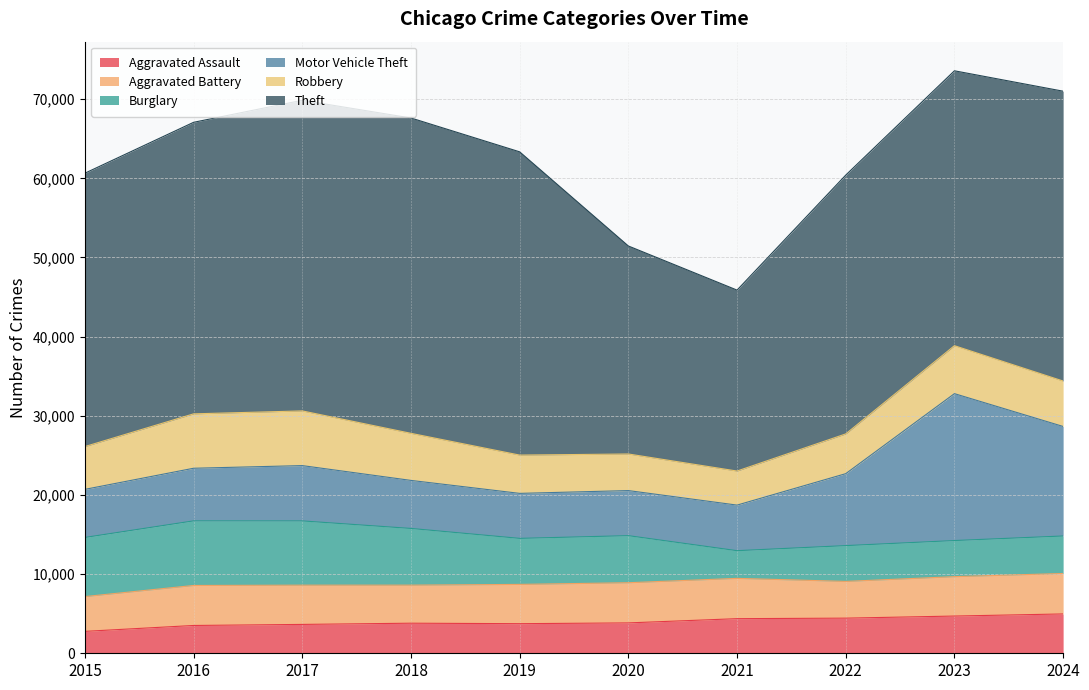

Which has a higher value, 2024 or 2015?

2024